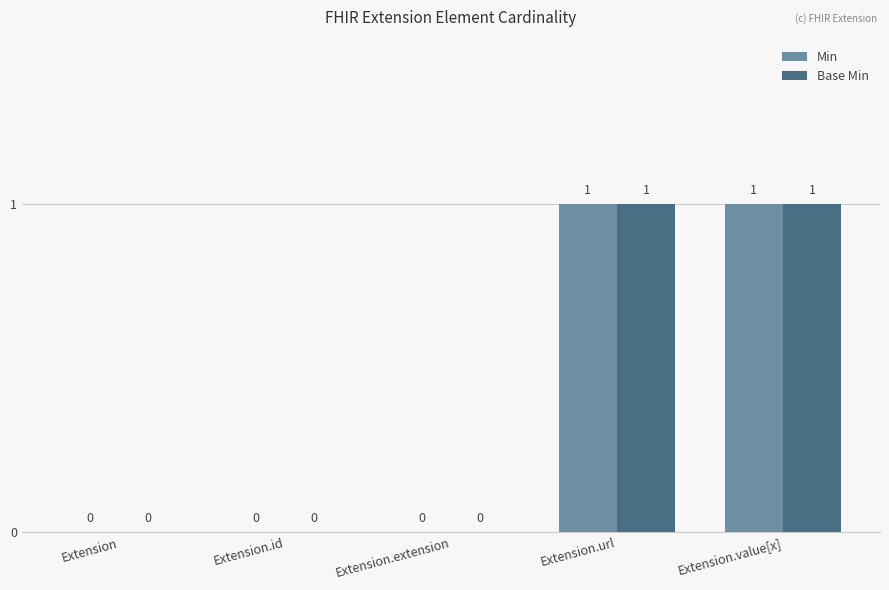

True or false: Min has a value of 1 at Extension.value[x].

True